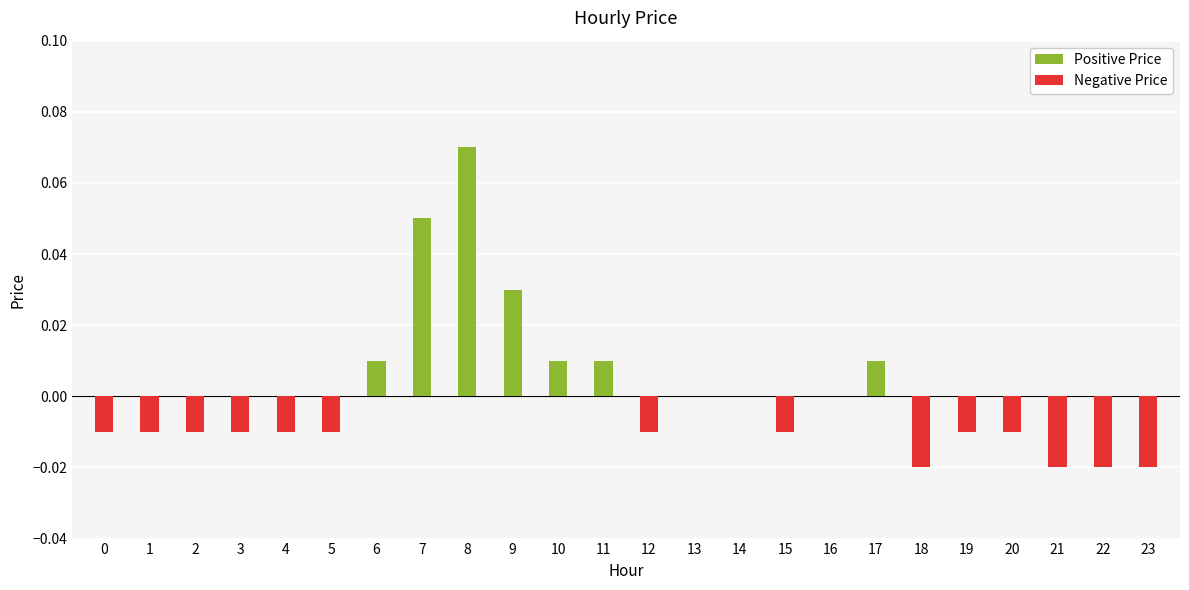

Reading left to right, what are all the values shown in this chart?

Positive Price: 0=0.0	1=0.0	2=0.0	3=0.0	4=0.0	5=0.0	6=0.0	7=0.1	8=0.1	9=0.0	10=0.0	11=0.0	12=0.0	13=0.0	14=0.0	15=0.0	16=0.0	17=0.0	18=0.0	19=0.0	20=0.0	21=0.0	22=0.0	23=0.0
Negative Price: 0=-0.0	1=-0.0	2=-0.0	3=-0.0	4=-0.0	5=-0.0	6=0.0	7=0.0	8=0.0	9=0.0	10=0.0	11=0.0	12=-0.0	13=0.0	14=0.0	15=-0.0	16=0.0	17=0.0	18=-0.0	19=-0.0	20=-0.0	21=-0.0	22=-0.0	23=-0.0